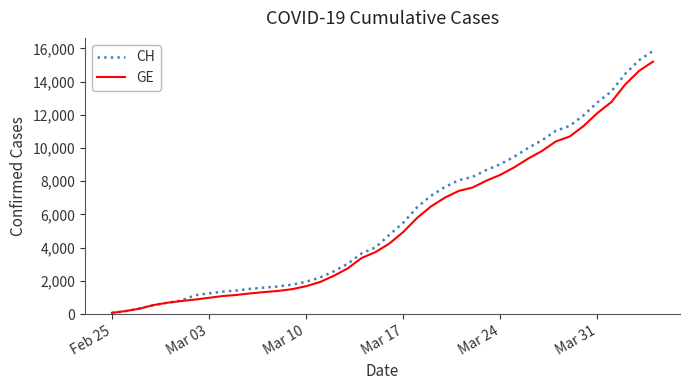

What is the maximum value shown in the chart?

15850